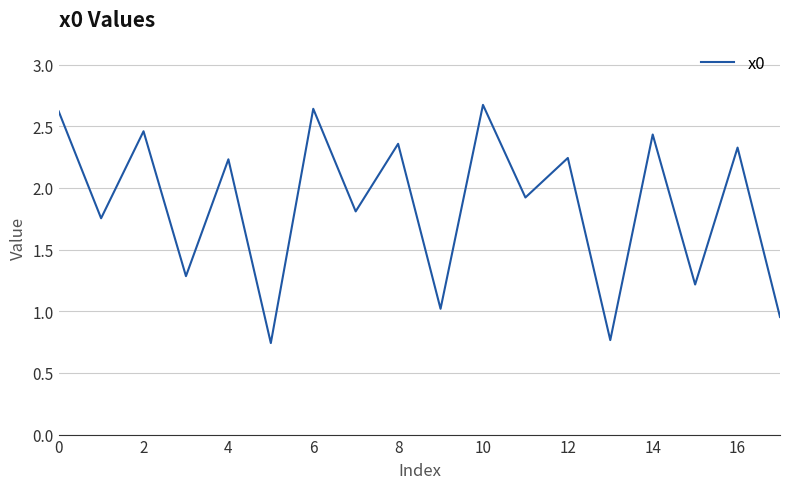

What is the difference between the maximum and minimum values?

1.9